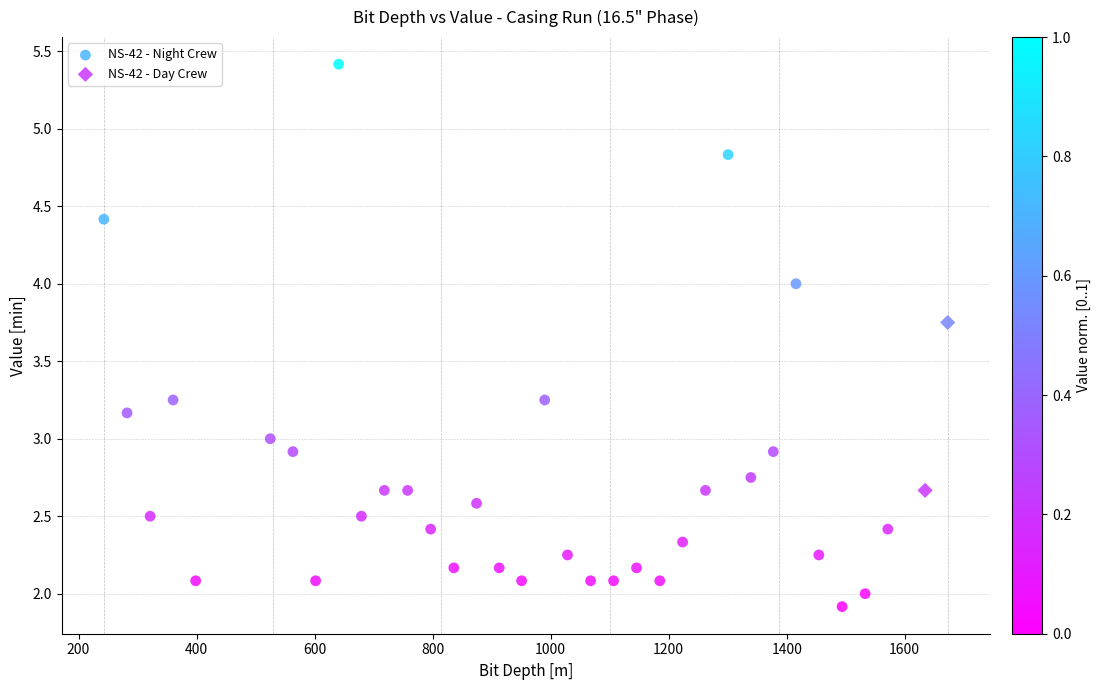

What are all the series names shown in the legend?

NS-42 - Night Crew, NS-42 - Day Crew